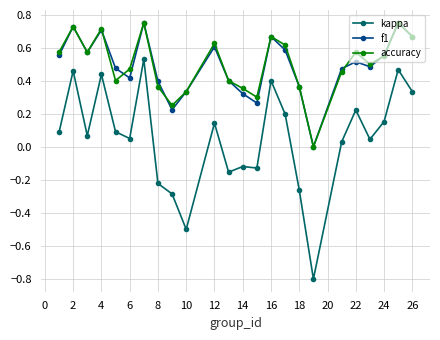

What is the minimum value for kappa?

-0.8